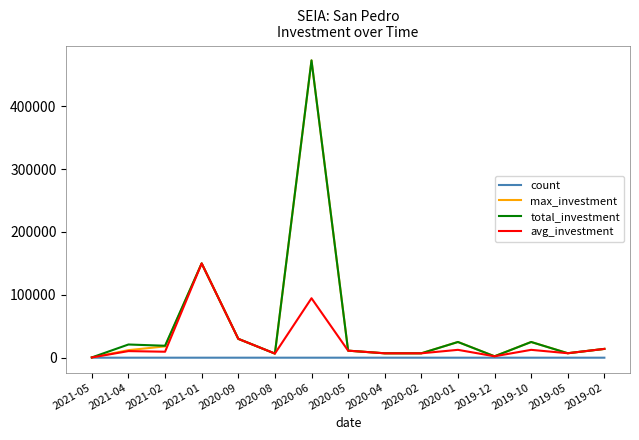

Between 2021-04 and 2020-02, which series saw the biggest shift?

total_investment